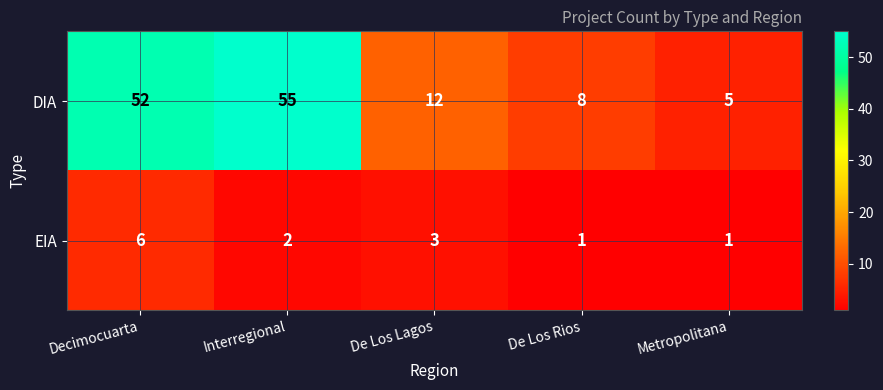

At which label is EIA closest to 3?

De Los Lagos